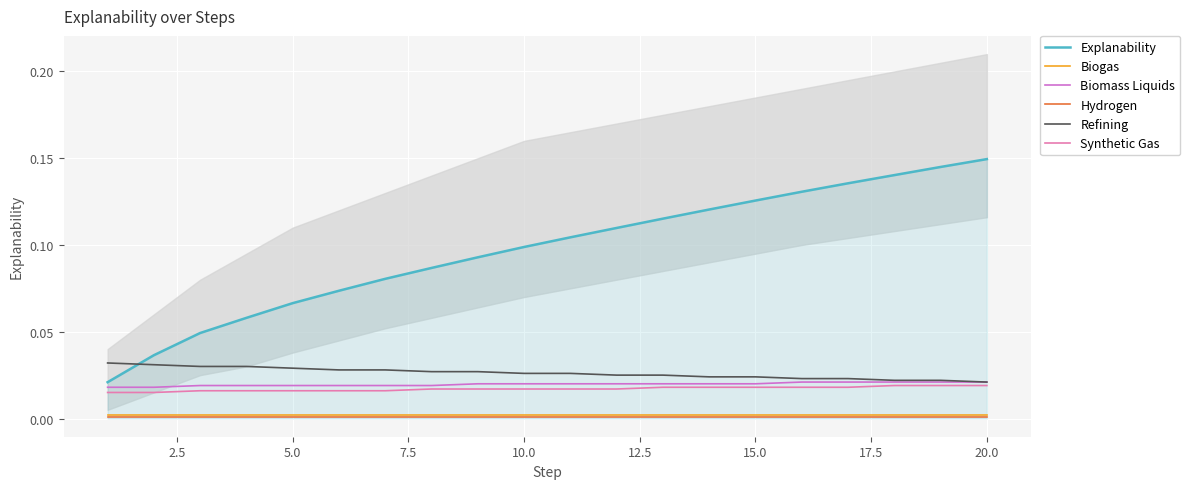

How many lines are shown in the chart?

6